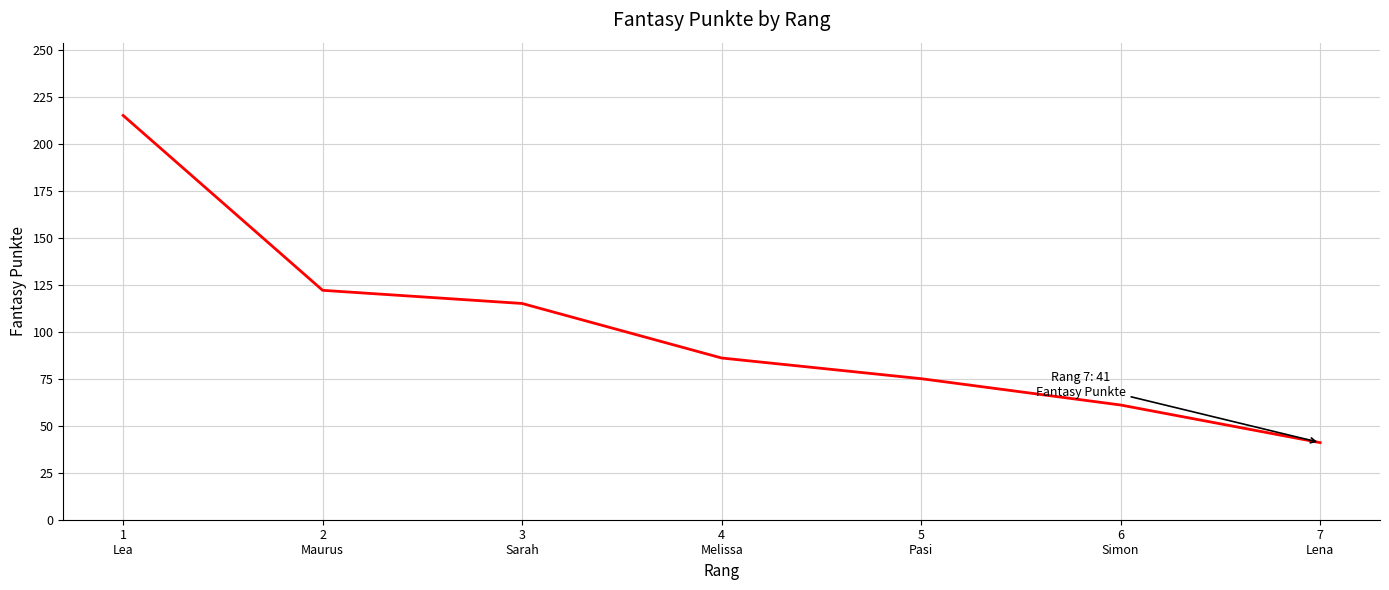

What is the difference between the maximum and minimum values?

174